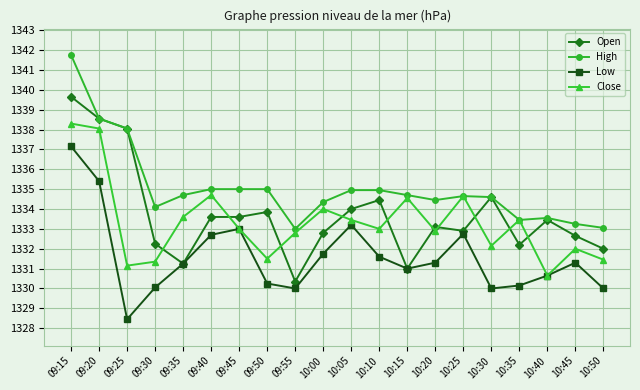

Which series has the widest spread of values?

Open